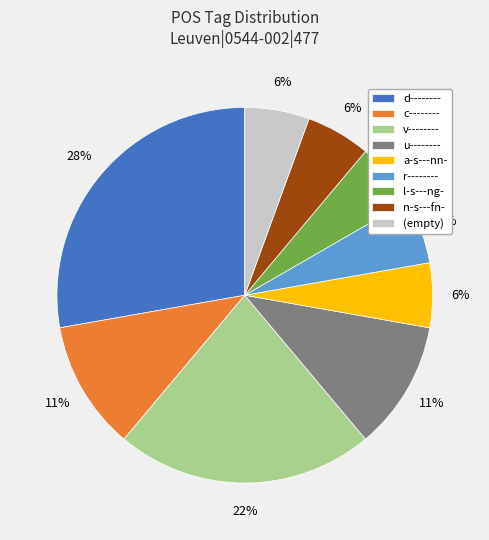

To the nearest percent, what is the difference between the largest and smallest slice percentages?

22%